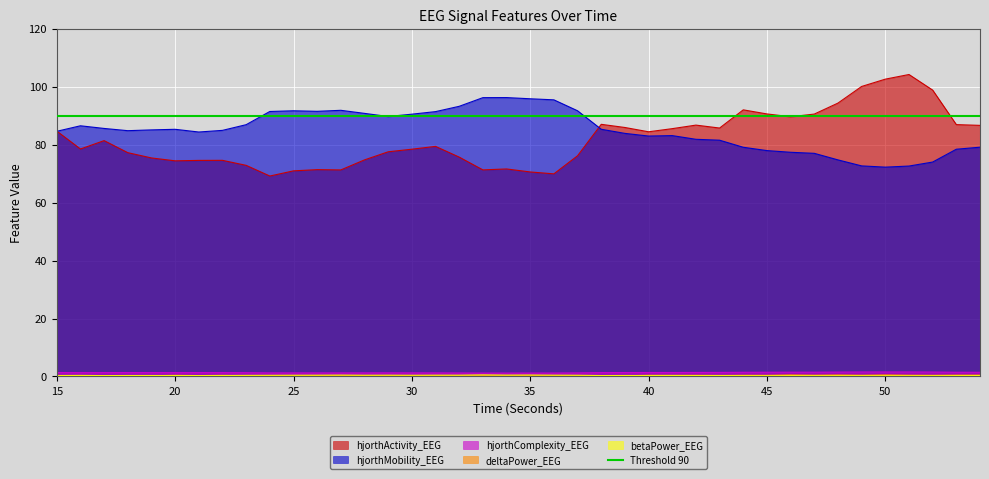

What is the difference between the maximum and second lowest values in the hjorthMobility_EEG series?

23.6